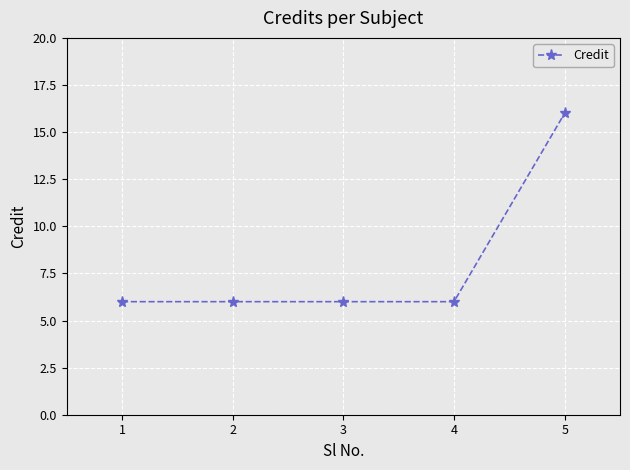

What is the value of the 3rd point from the left?

6